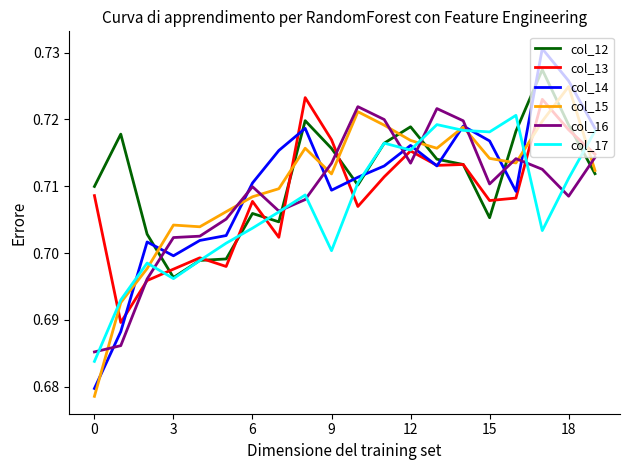

How many intersections are there between col_12 and col_16?

7